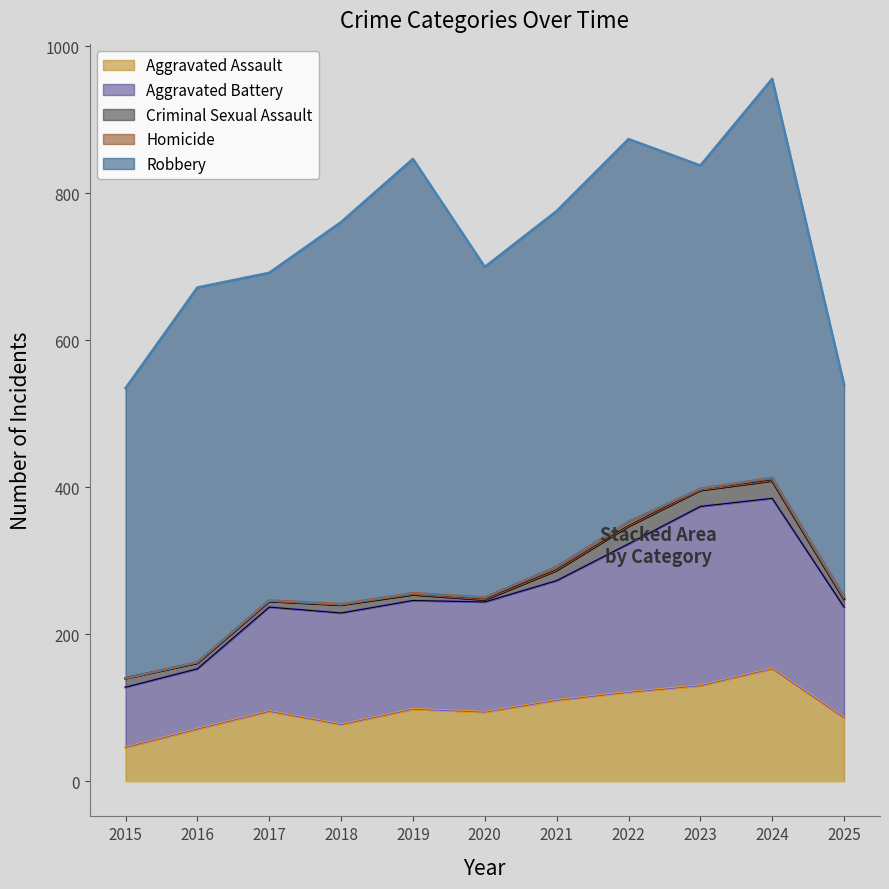

True or false: Robbery (upper) and Aggravated Battery (upper) cross at least once.

False